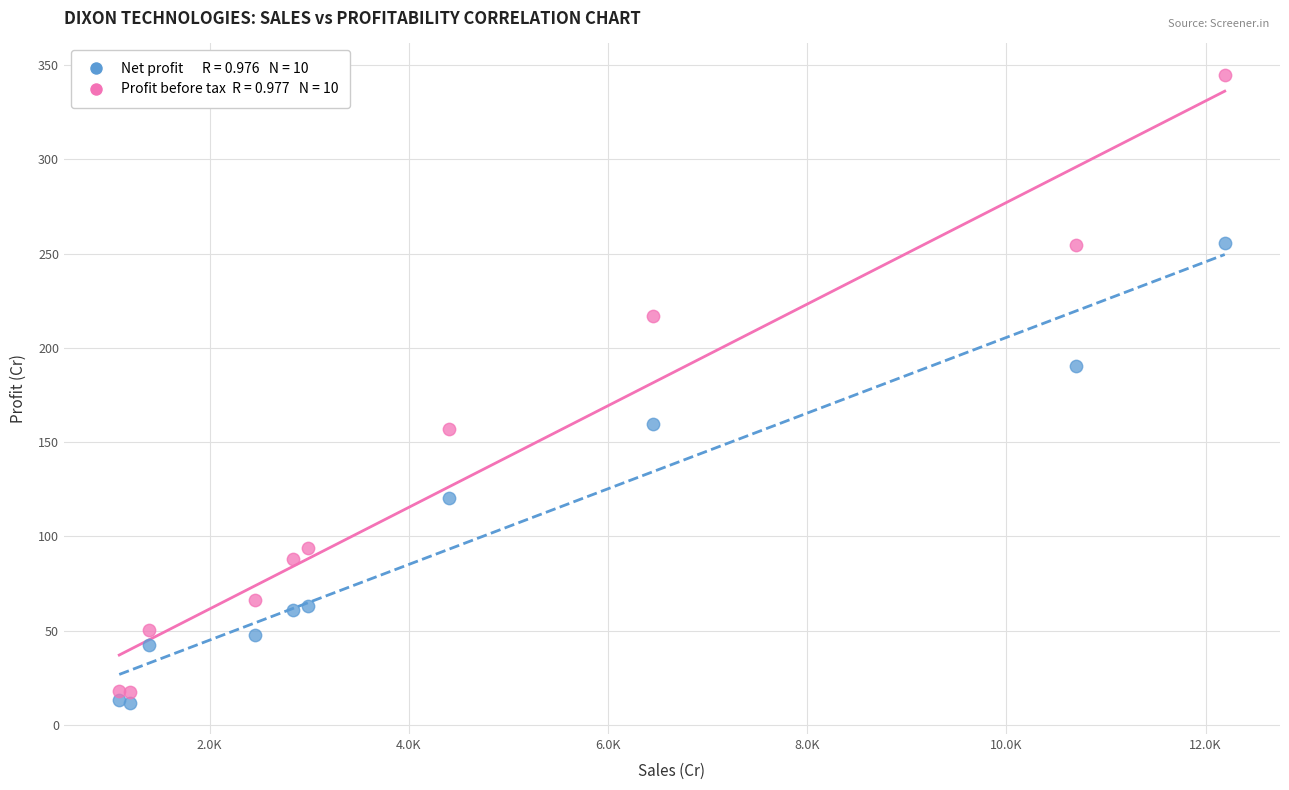

Across all series, what Y value is closest to 178?

190.2